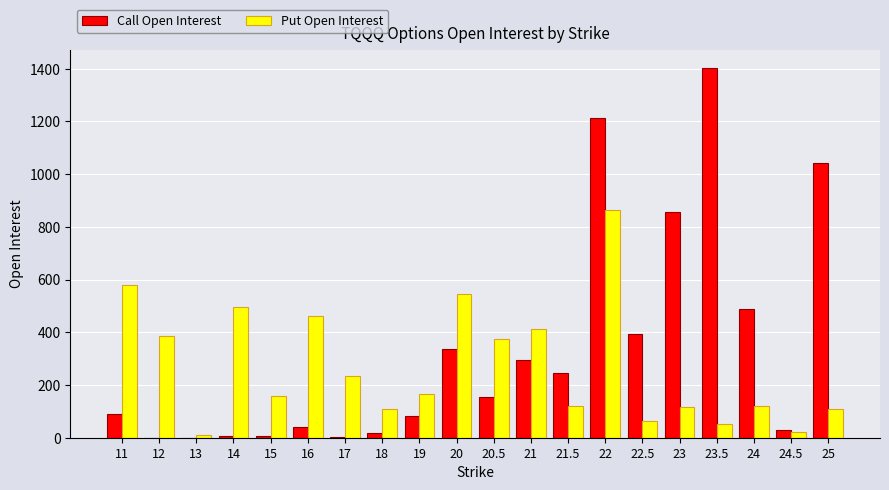

What is the average value of the Put Open Interest series?

270